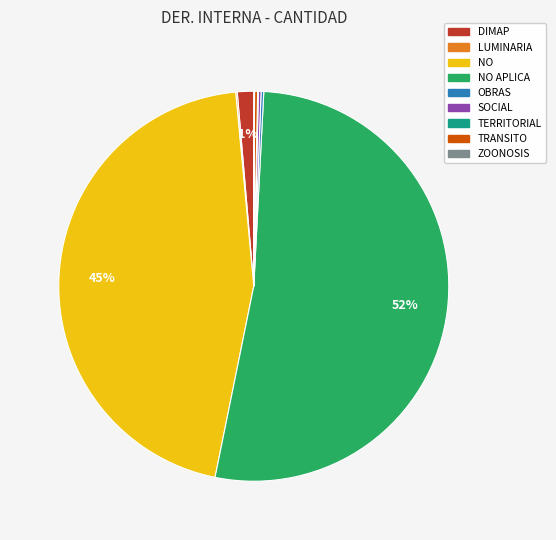

To the nearest percent, what is the average slice percentage?

11%